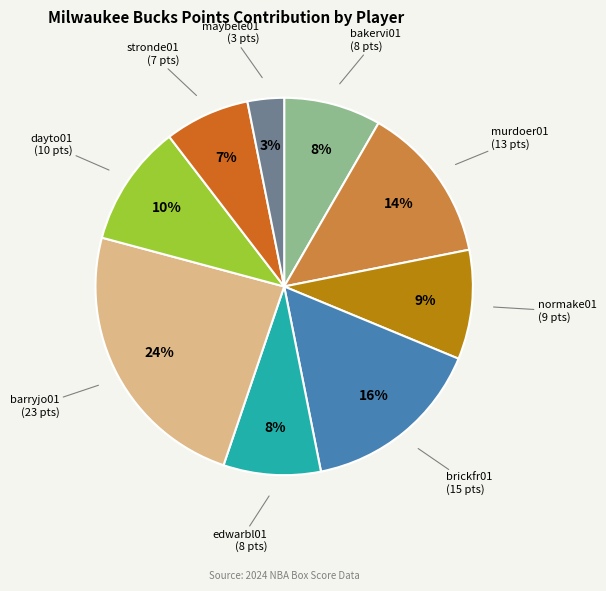

How many slices are in this pie chart?

9